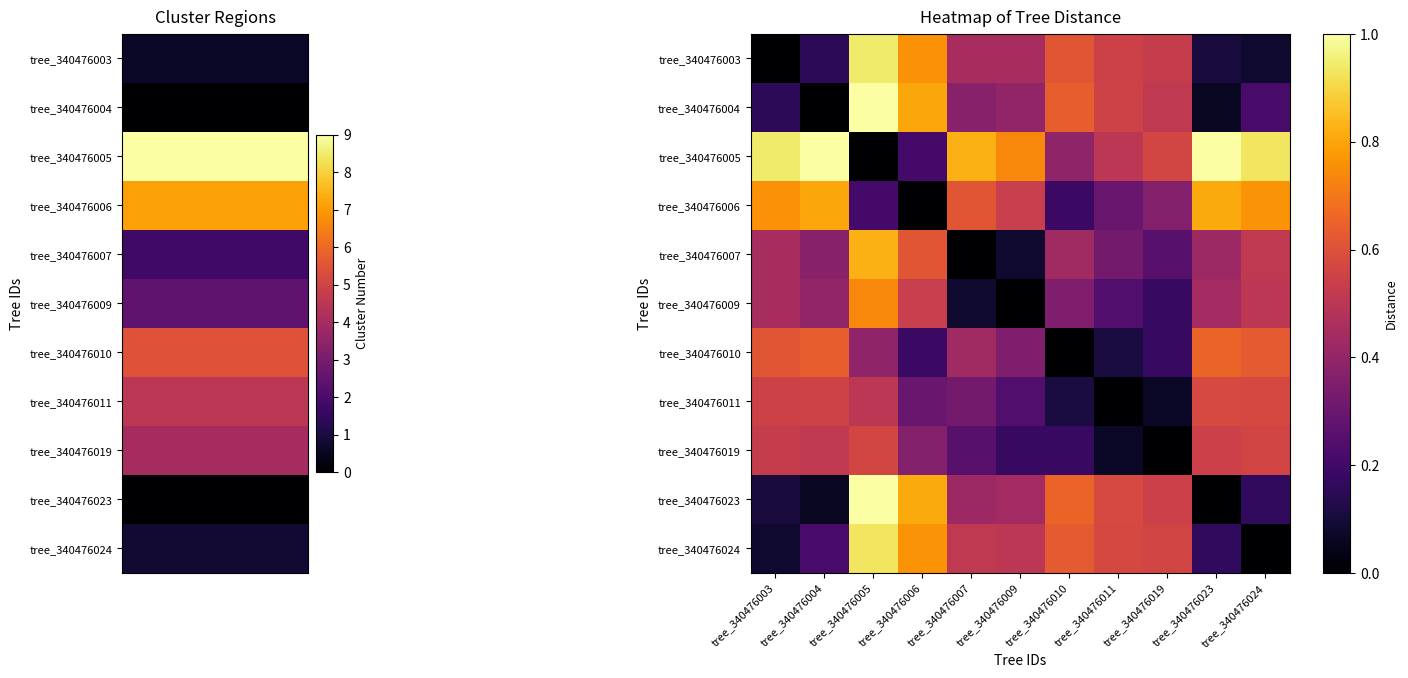

At which category is the sum across all series the highest?

tree_340476005